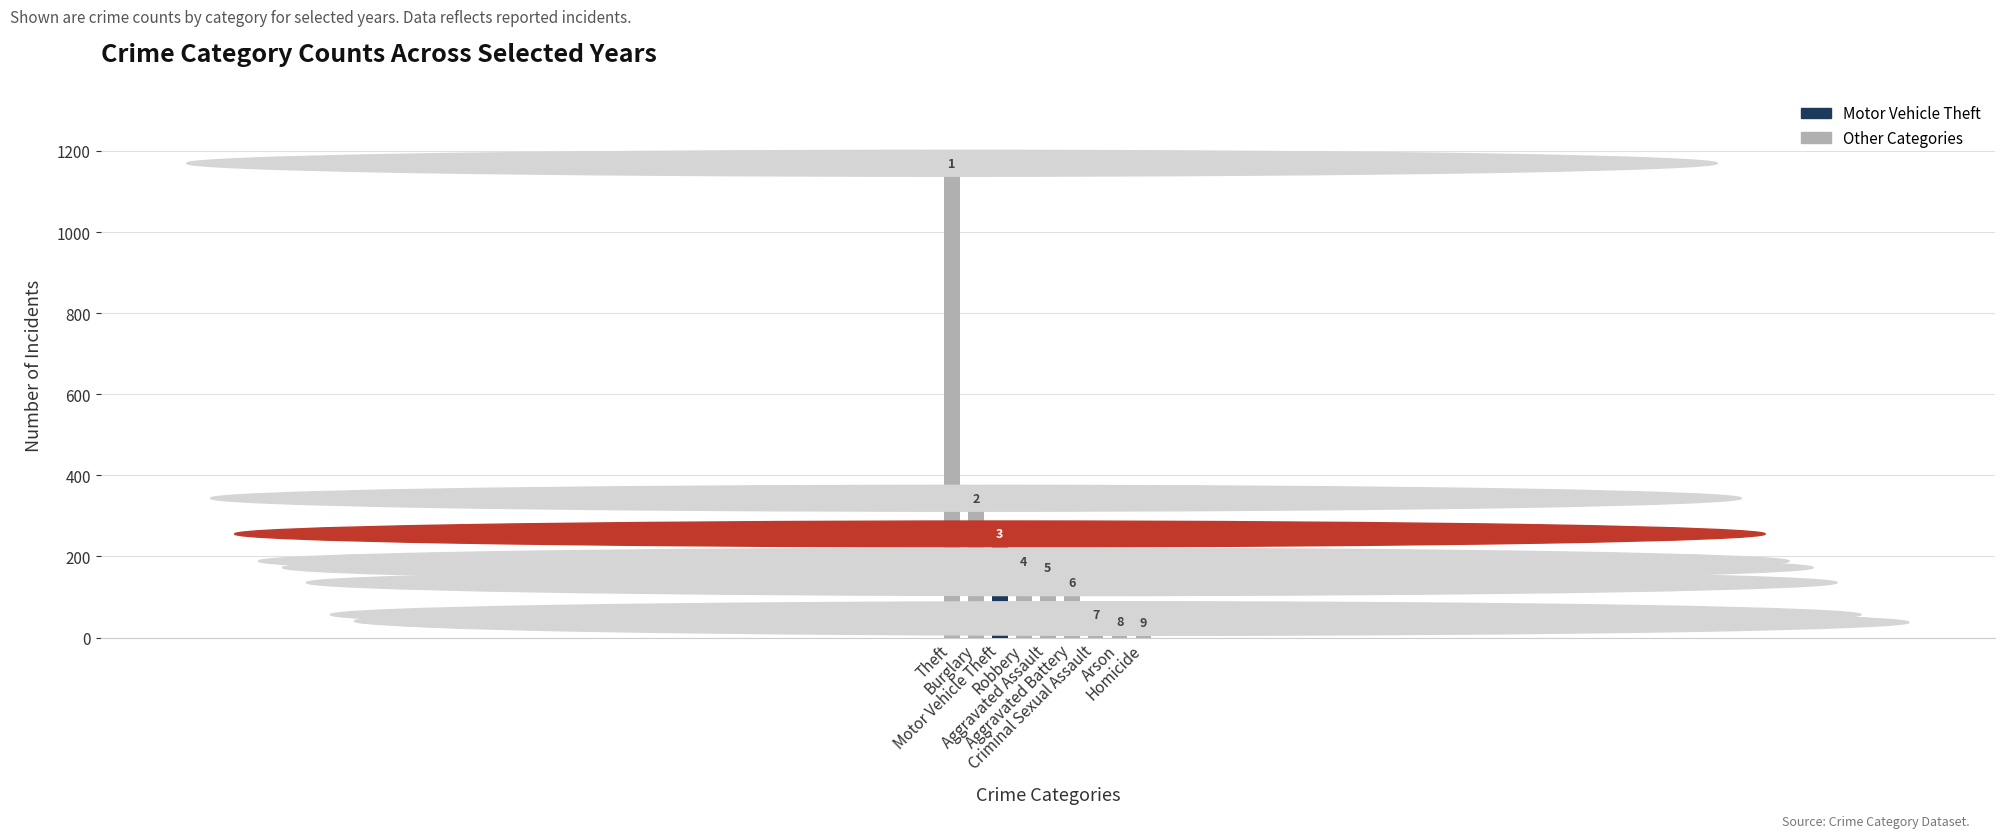

What is the label of the 4th bar from the left?

Robbery